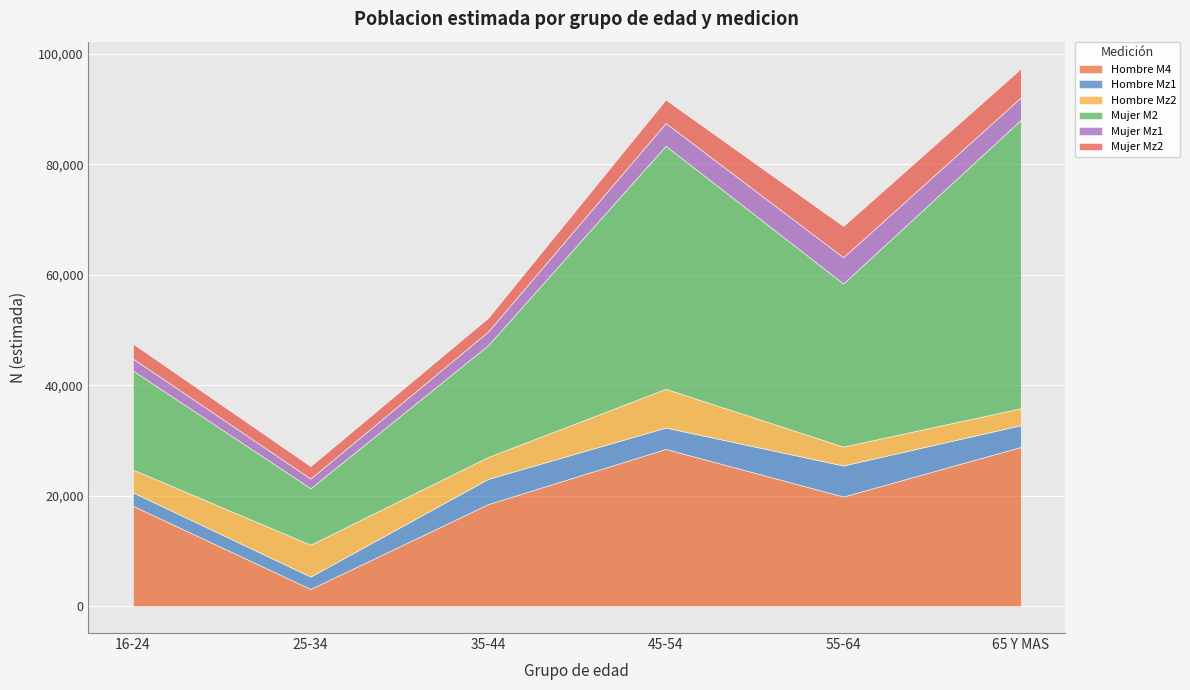

Reading left to right, what are all the values shown in this chart?

Hombre M4: 16-24=18168	25-34=3119	35-44=18475	45-54=28465	55-64=19848	65 Y MAS=28832
Hombre Mz1: 16-24=2426	25-34=2232	35-44=4566	45-54=3869	55-64=5615	65 Y MAS=3938
Hombre Mz2: 16-24=4131	25-34=5774	35-44=3966	45-54=7022	55-64=3429	65 Y MAS=3068
Mujer M2: 16-24=17937	25-34=10231	35-44=20239	45-54=44009	55-64=29530	65 Y MAS=52231
Mujer Mz1: 16-24=2170	25-34=1744	35-44=2476	45-54=4112	55-64=4752	65 Y MAS=4054
Mujer Mz2: 16-24=2697	25-34=2253	35-44=2472	45-54=4236	55-64=5649	65 Y MAS=5217